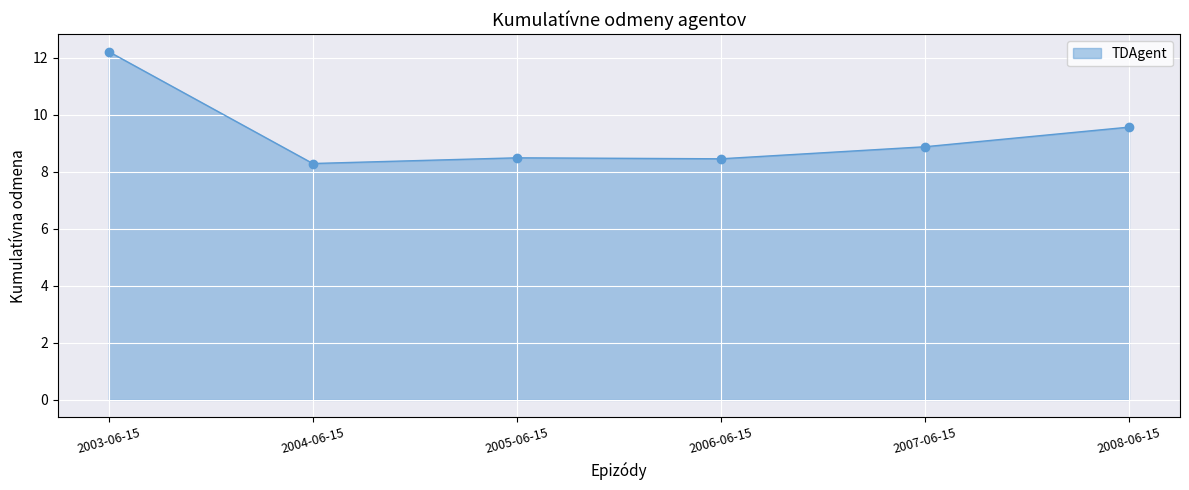

Reading right to left, what are all the values shown in this chart?

2008-06-15=9.6	2007-06-15=8.9	2006-06-15=8.5	2005-06-15=8.5	2004-06-15=8.3	2003-06-15=12.2